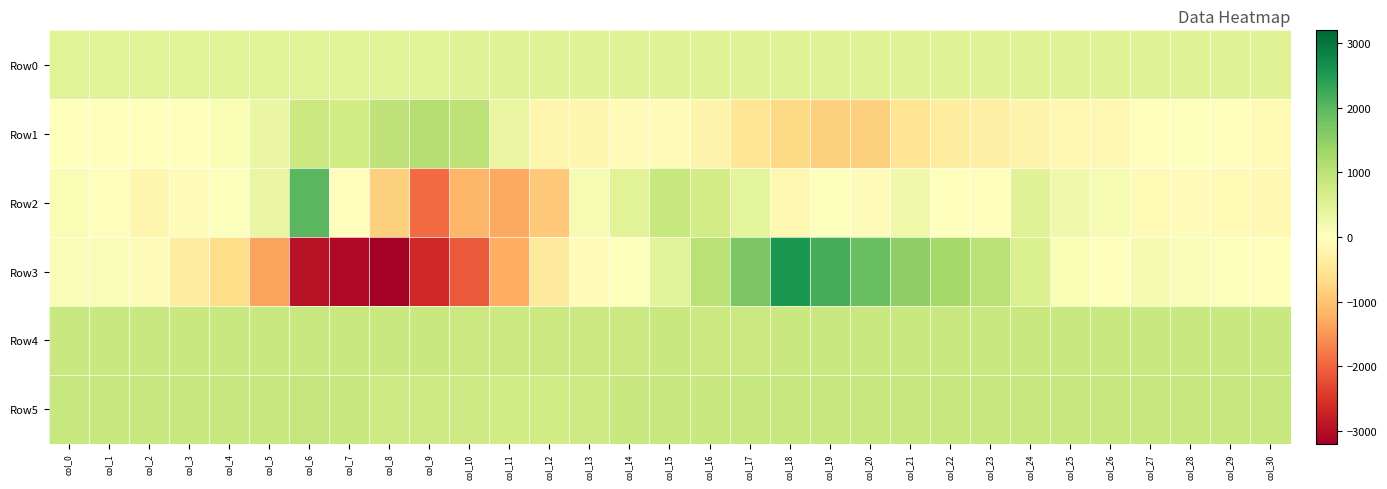

What is the total value across all series at col_28?

2231.3